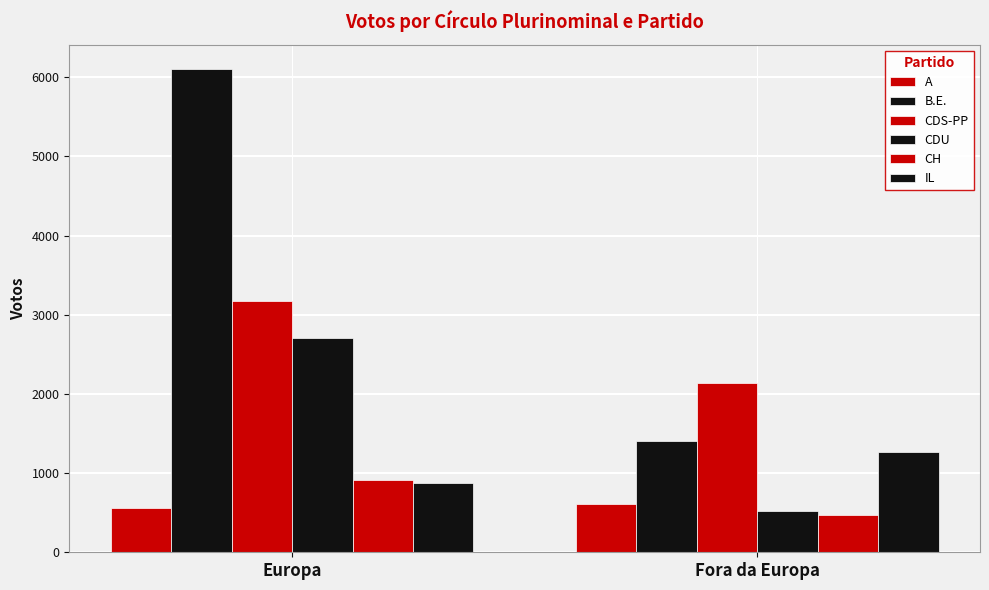

The value of CDS-PP at Europa is 3179. True or false?

True